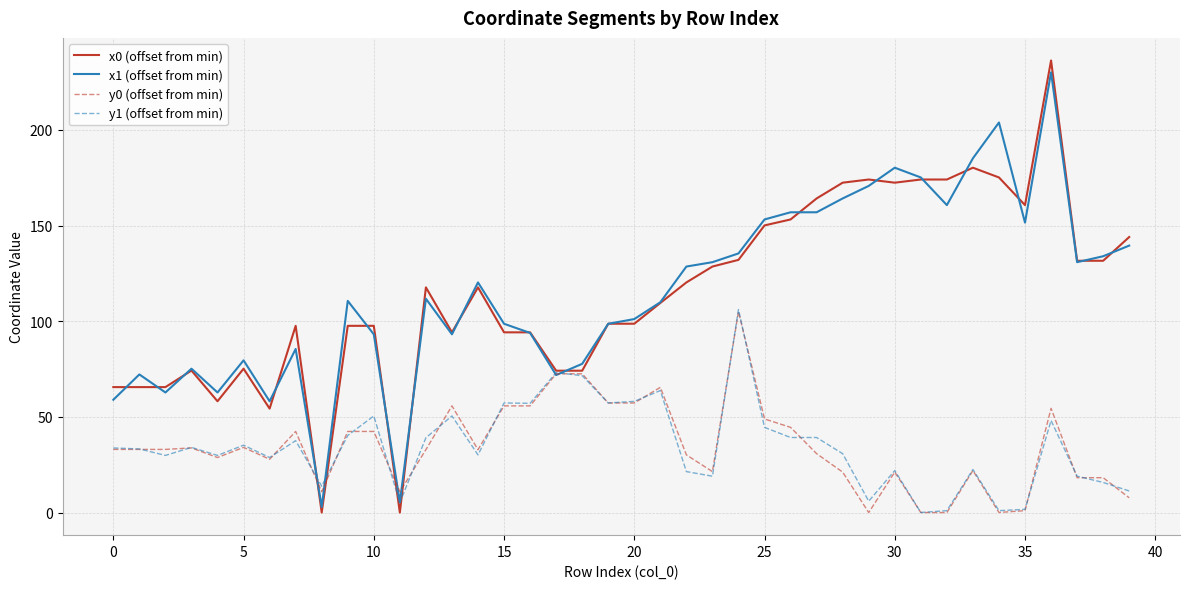

What is the average value of the x1 (offset from min) series?

115.8